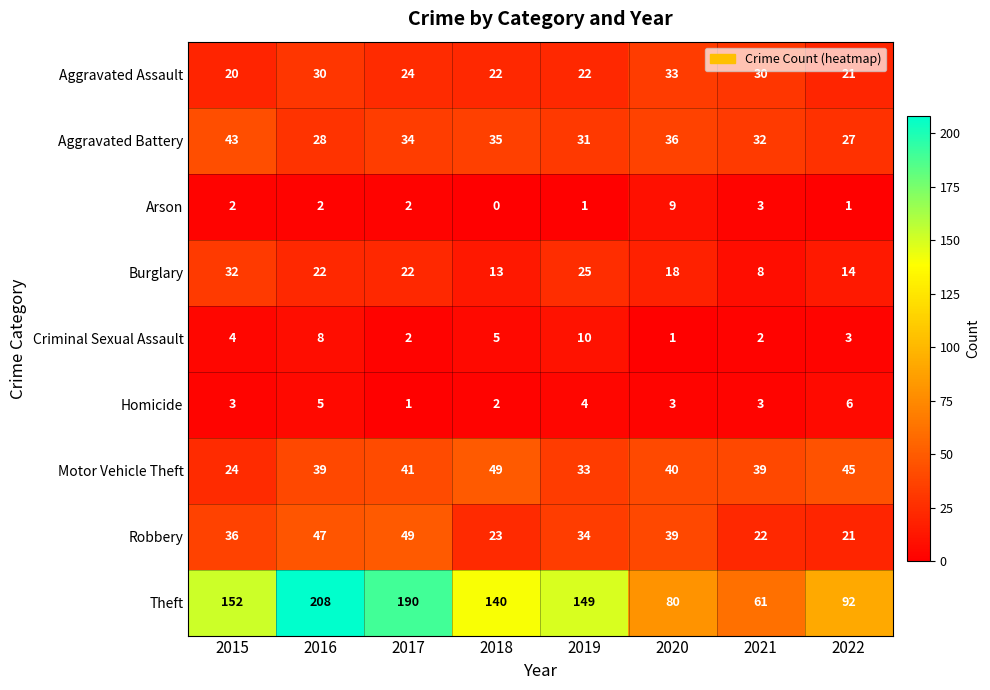

Which series has the largest total across all categories?

Theft